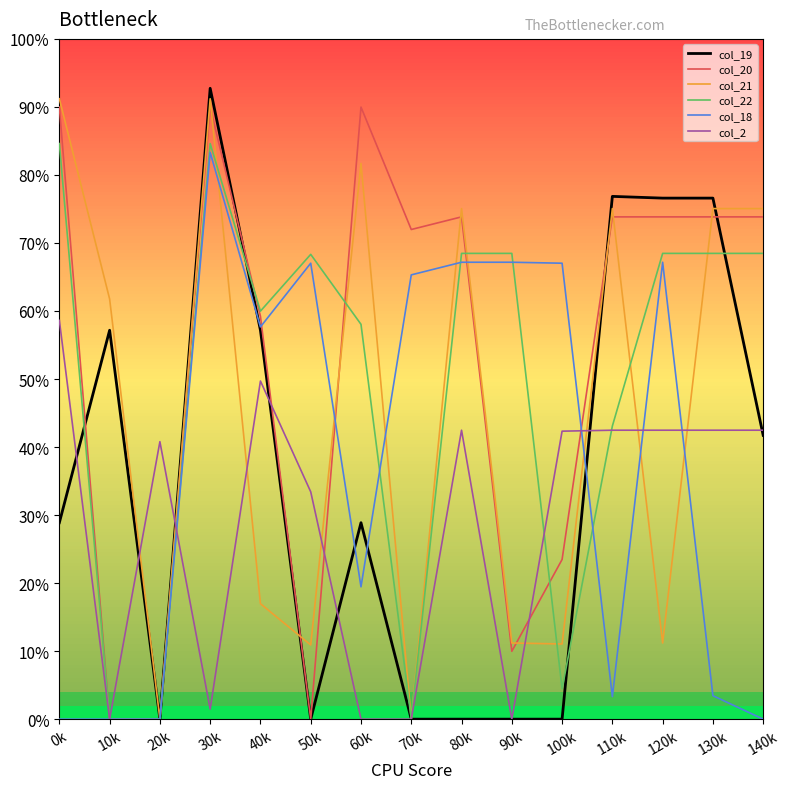

What is the label of the 1st point from the right?

140k